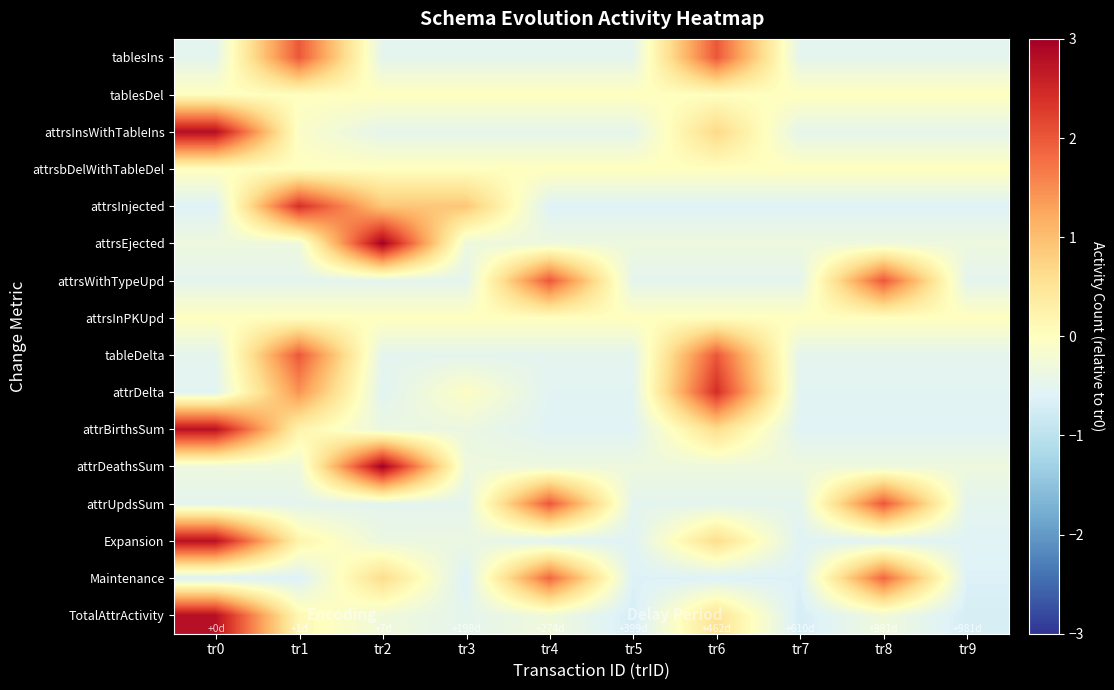

What is the minimum value shown in the chart?

-0.7